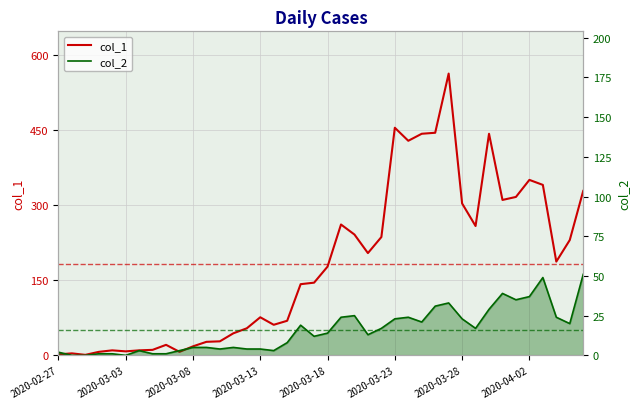

Between 2020-04-02 and 23, which series saw the biggest shift?

col_1